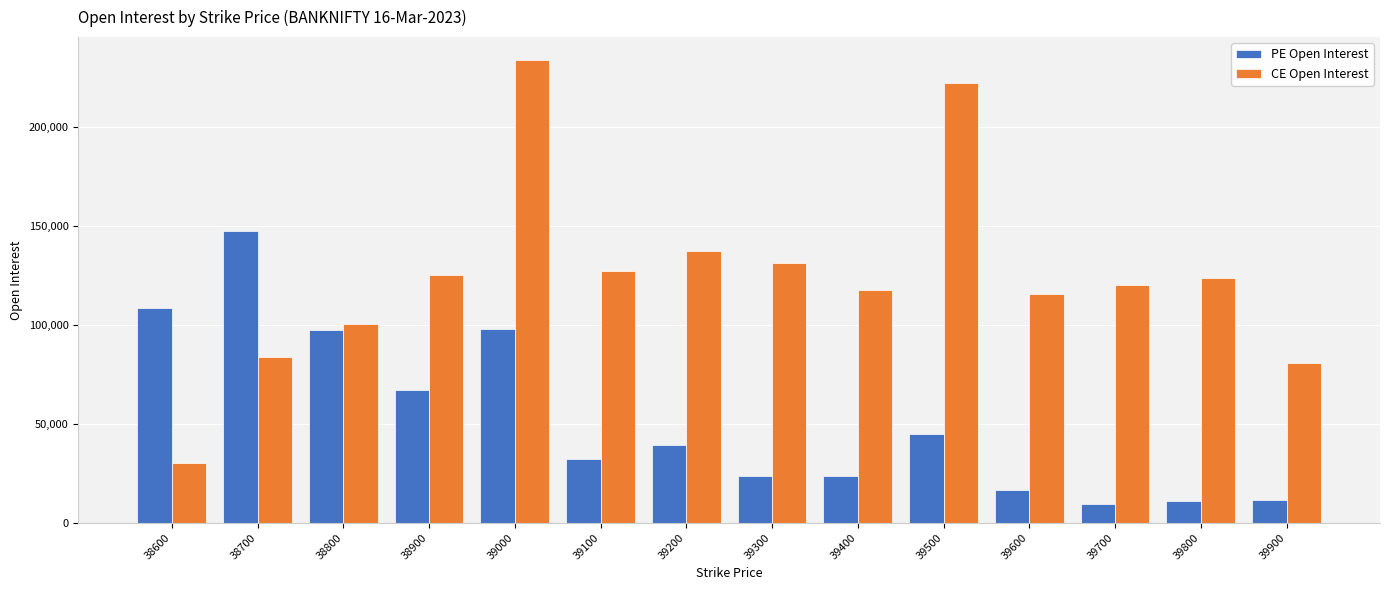

What is the difference between the highest and lowest values at 39800?

112544